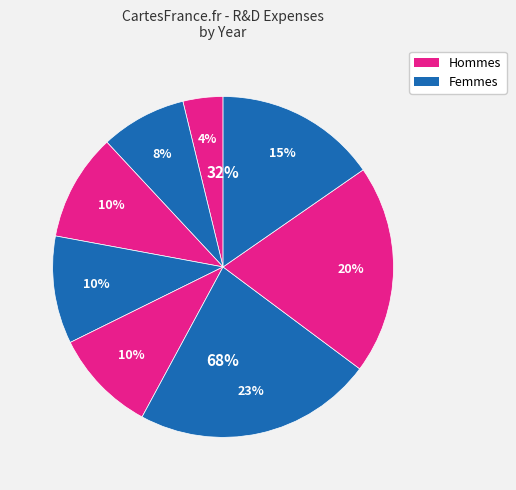

Rank the categories by value from highest to lowest.

2019, 2020, 2021, 2017, 2016, 2018, 2015, 2014